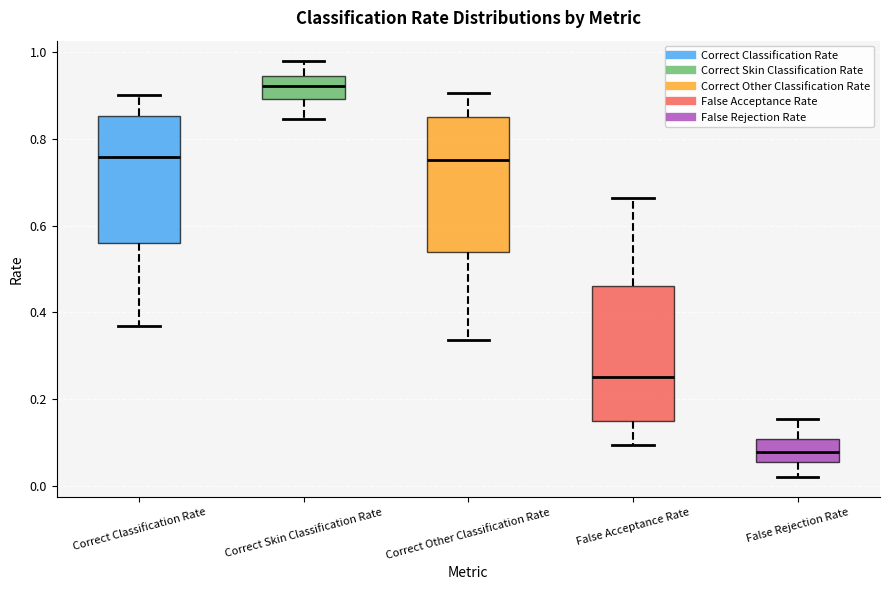

Reading left to right, read every box against the y-axis: the position of its median line, the range the box covers, and the ends of its whiskers. The values are not printed on the chart, so give them approximately, as read against the axis.

Correct Classification Rate: median 0.76, box 0.56 to 0.86, whiskers 0.36 to 0.90
Correct Skin Classification Rate: median 0.92, box 0.90 to 0.94, whiskers 0.84 to 0.98
Correct Other Classification Rate: median 0.76, box 0.54 to 0.84, whiskers 0.34 to 0.90
False Acceptance Rate: median 0.24, box 0.16 to 0.46, whiskers 0.10 to 0.66
False Rejection Rate: median 0.08, box 0.06 to 0.10, whiskers 0.02 to 0.16